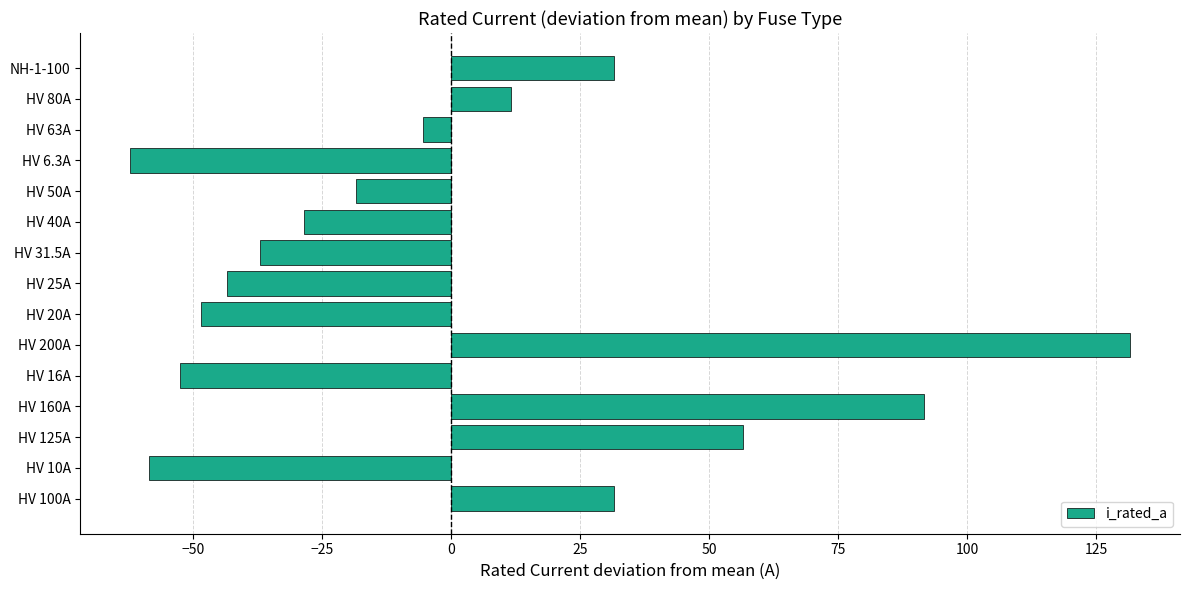

What is the difference between the maximum and second lowest values?

190.0